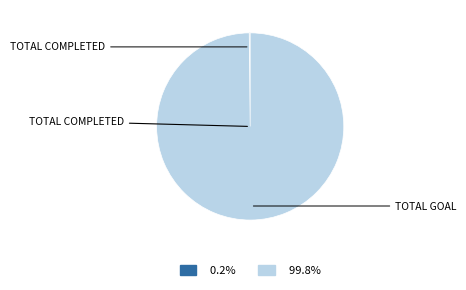

Is there a majority slice in this chart?

Yes